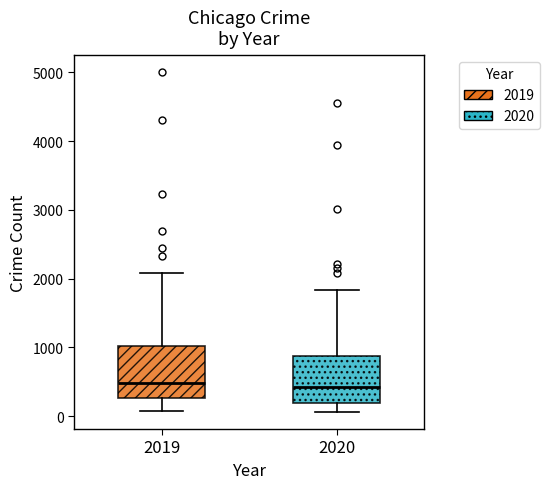

Reading left to right, read every box against the y-axis: the position of its median line, the range the box covers, and the ends of its whiskers. The values are not printed on the chart, so give them approximately, as read against the axis.

2019: median 500, box 300 to 1000, whiskers 100 to 2100
2020: median 400, box 200 to 900, whiskers 100 to 1800